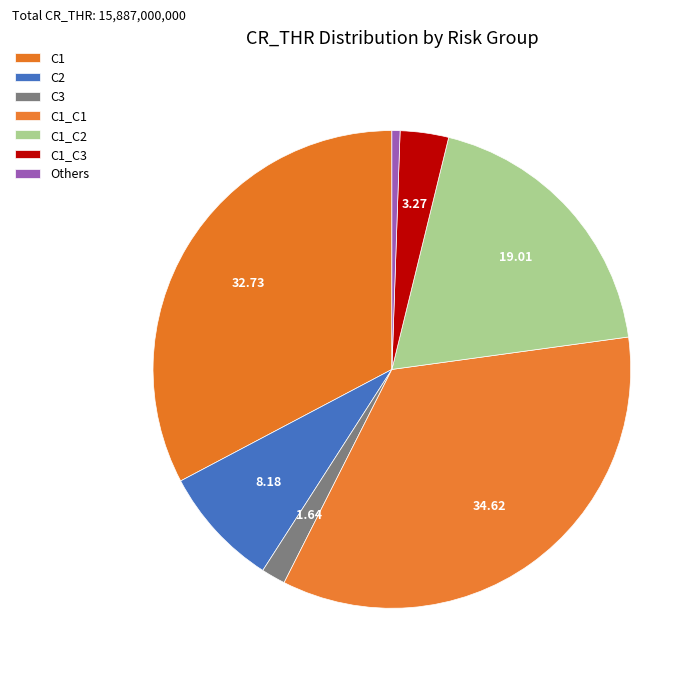

Combined, do C1 and C1_C2 account for over 50%?

Yes